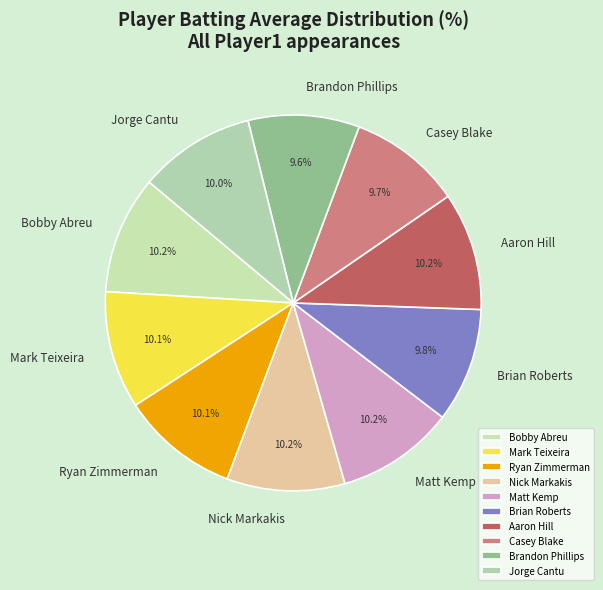

Does Bobby Abreu represent more than half of the total?

No